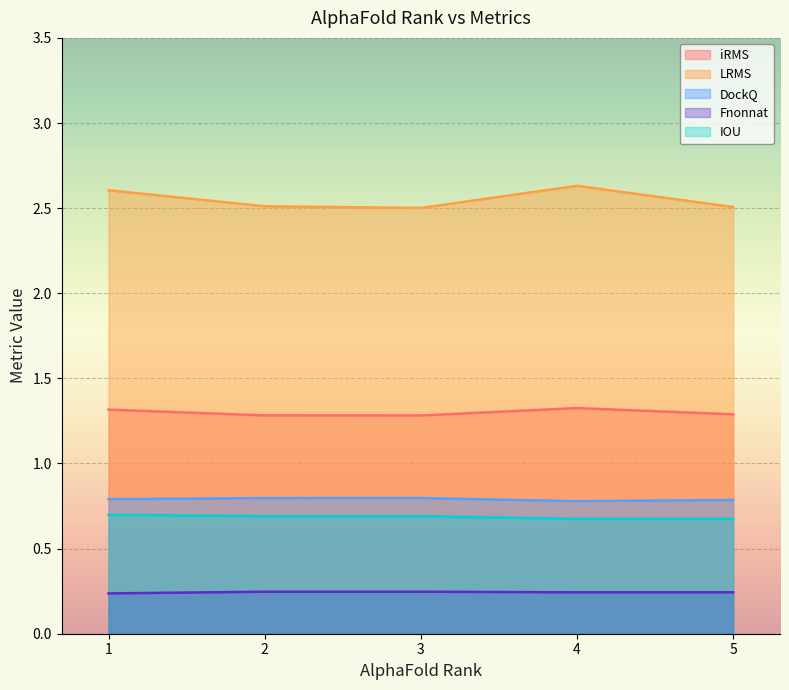

At how many categories does at least one series exceed 0?

5